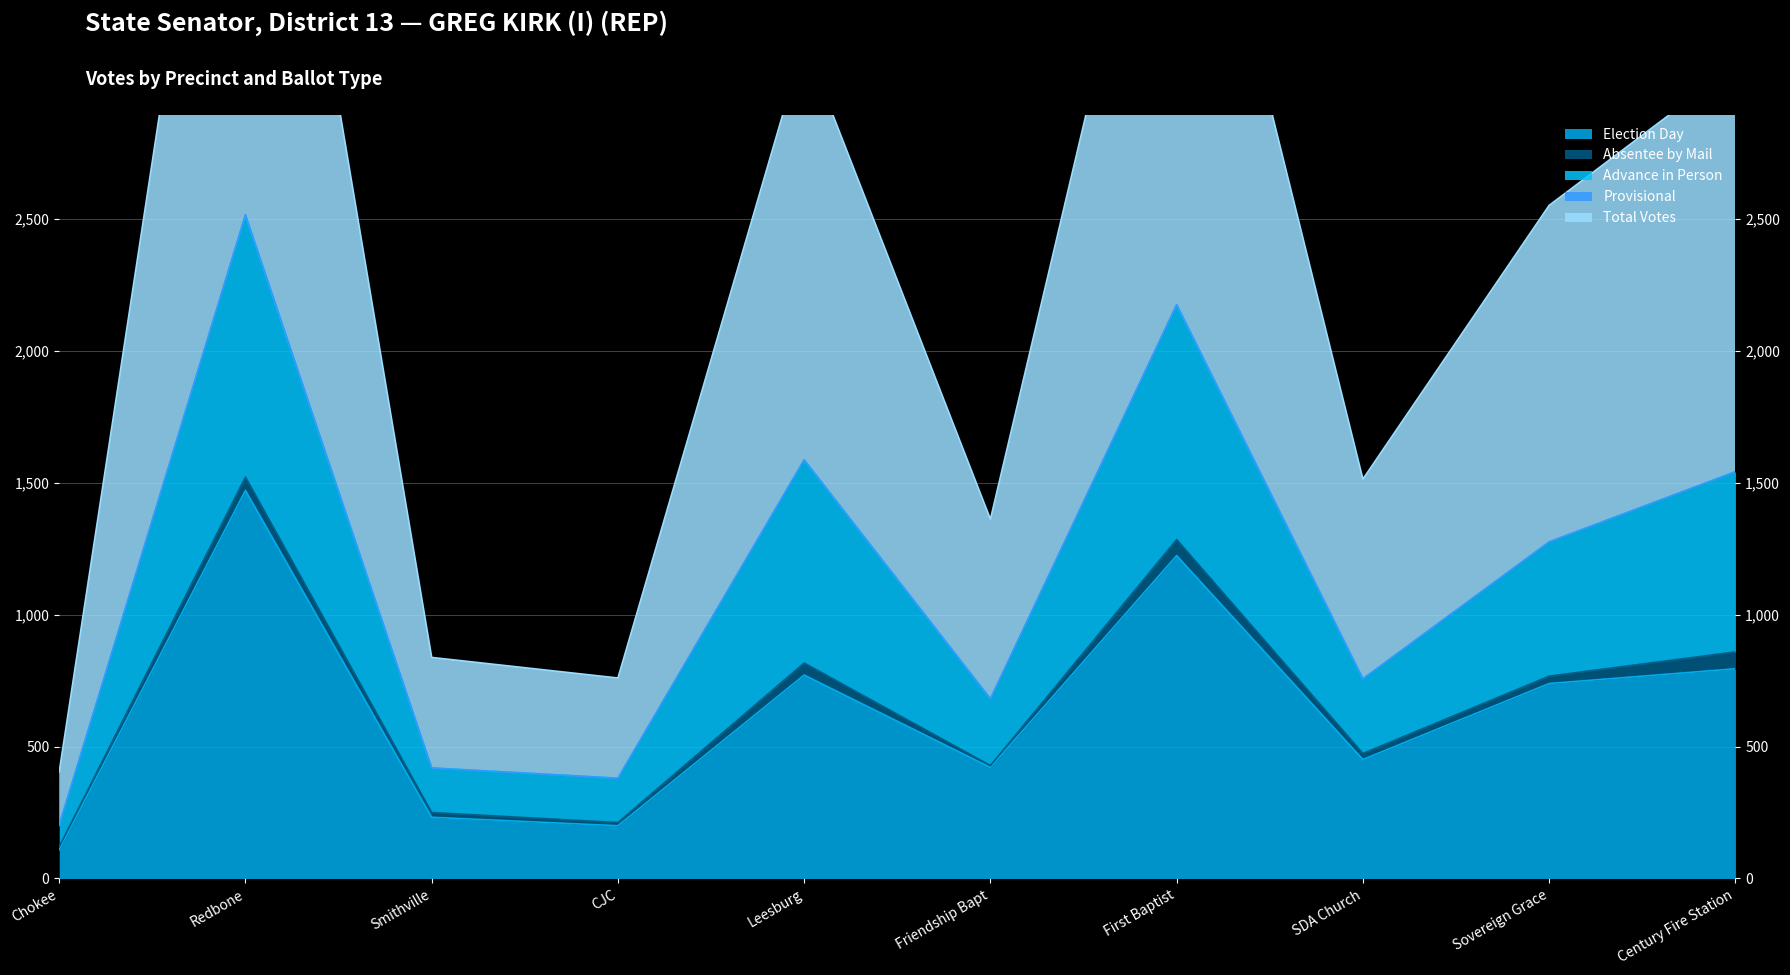

The value of Advance in Person at Friendship Bapt is 1066. True or false?

False